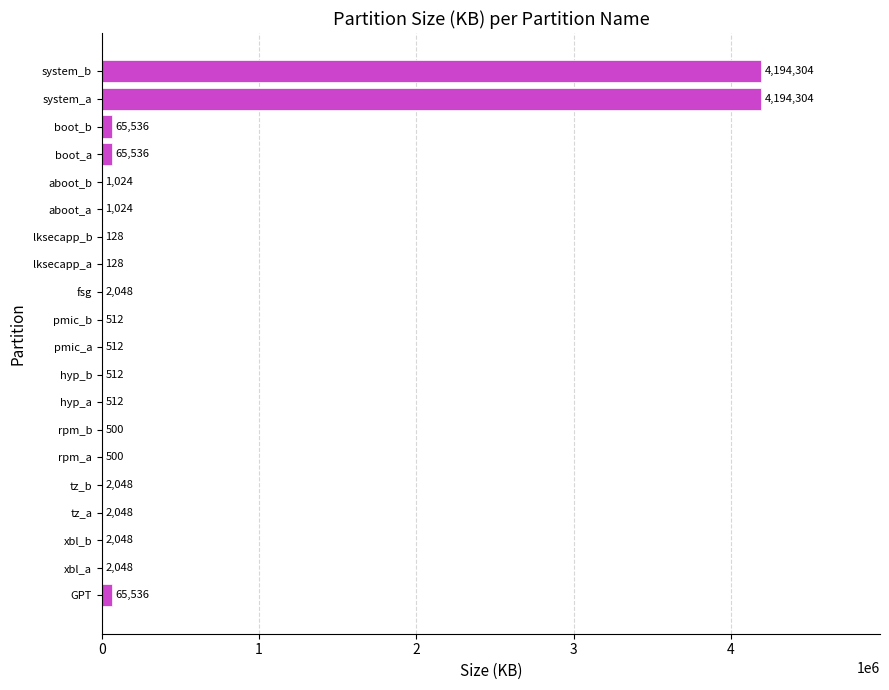

What is the maximum value shown in the chart?

4194304